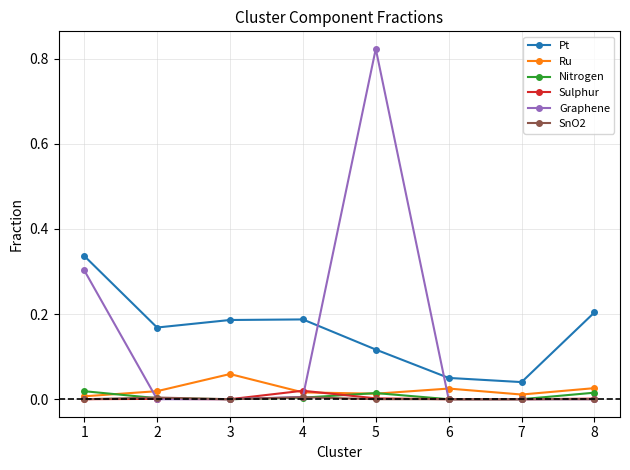

True or false: Graphene and Ru cross at least once.

True